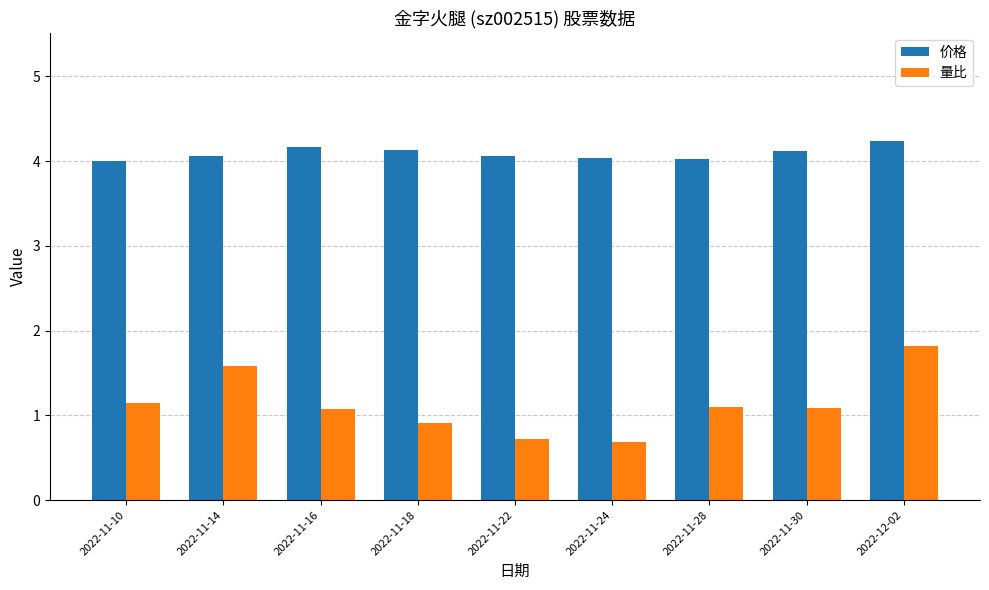

What is the label of the 8th bar from the left?

2022-11-30